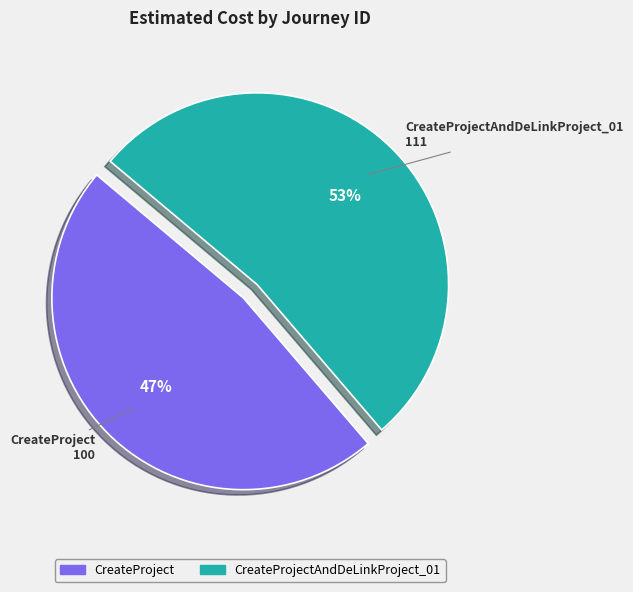

True or false: CreateProjectAndDeLinkProject_01 accounts for 41% of the total.

False